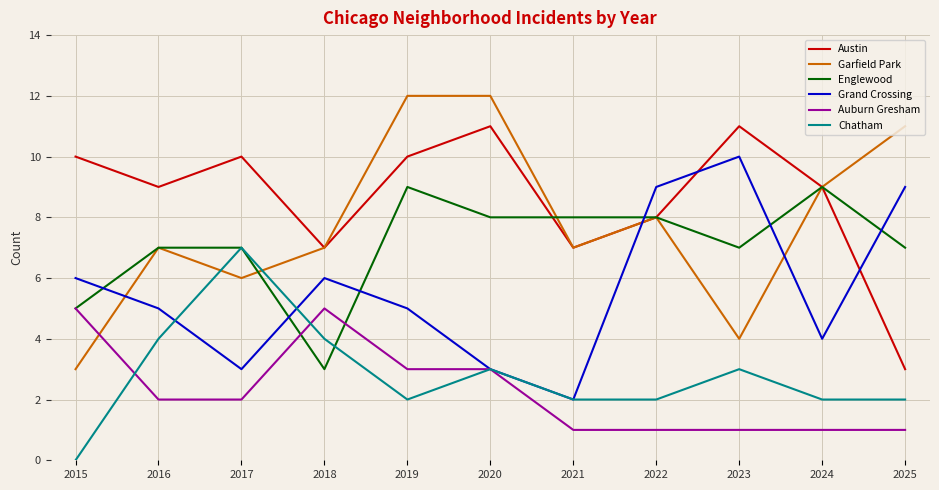

Reading right to left, transcribe all the data shown in this chart.

Austin: 2025=3	2024=9	2023=11	2022=8	2021=7	2020=11	2019=10	2018=7	2017=10	2016=9	2015=10
Garfield Park: 2025=11	2024=9	2023=4	2022=8	2021=7	2020=12	2019=12	2018=7	2017=6	2016=7	2015=3
Englewood: 2025=7	2024=9	2023=7	2022=8	2021=8	2020=8	2019=9	2018=3	2017=7	2016=7	2015=5
Grand Crossing: 2025=9	2024=4	2023=10	2022=9	2021=2	2020=3	2019=5	2018=6	2017=3	2016=5	2015=6
Auburn Gresham: 2025=1	2024=1	2023=1	2022=1	2021=1	2020=3	2019=3	2018=5	2017=2	2016=2	2015=5
Chatham: 2025=2	2024=2	2023=3	2022=2	2021=2	2020=3	2019=2	2018=4	2017=7	2016=4	2015=0